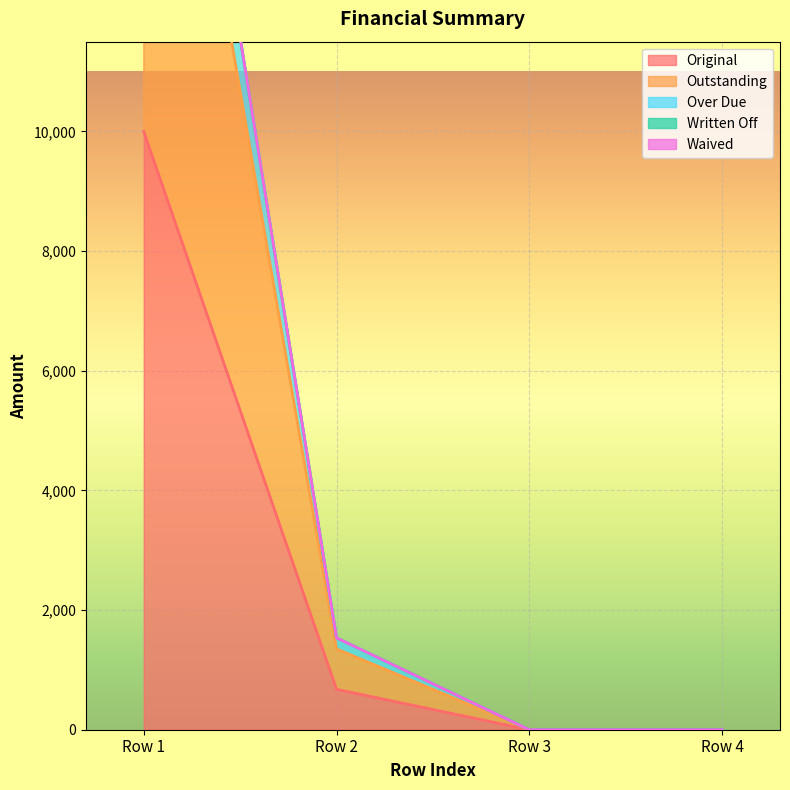

At which label is Original closest to 5000?

Row 2